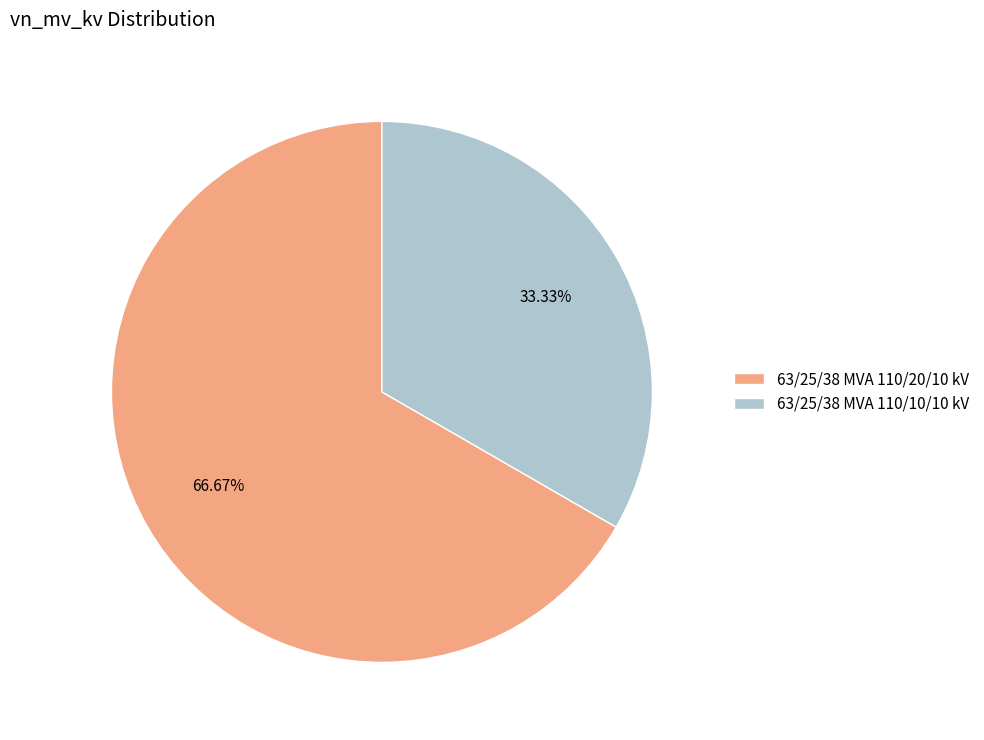

Count the number of slices in the pie.

2